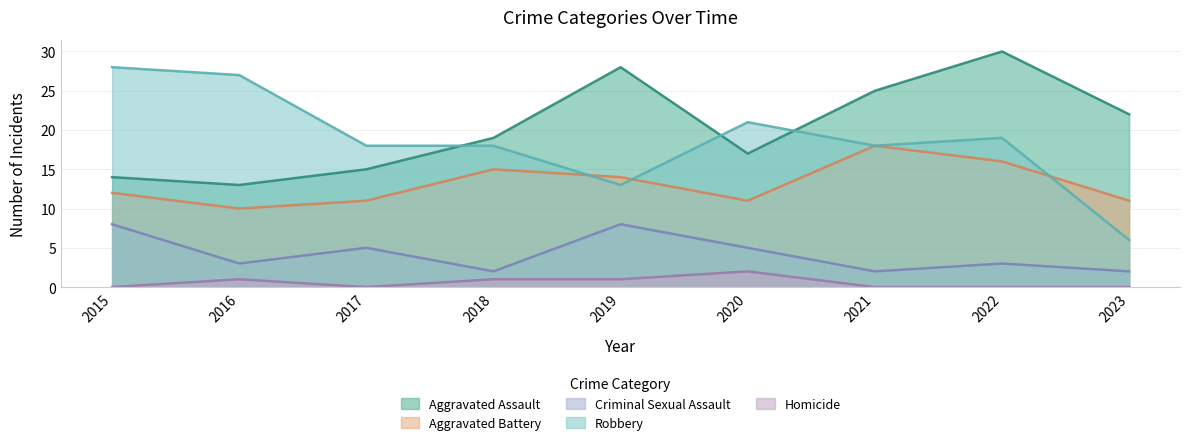

Reading left to right, extract all data points from this chart.

Aggravated Assault: 14	13	15	19	28	17	25	30	22
Aggravated Battery: 12	10	11	15	14	11	18	16	11
Criminal Sexual Assault: 8	3	5	2	8	5	2	3	2
Robbery: 28	27	18	18	13	21	18	19	6
Homicide: 0	1	0	1	1	2	0	0	0